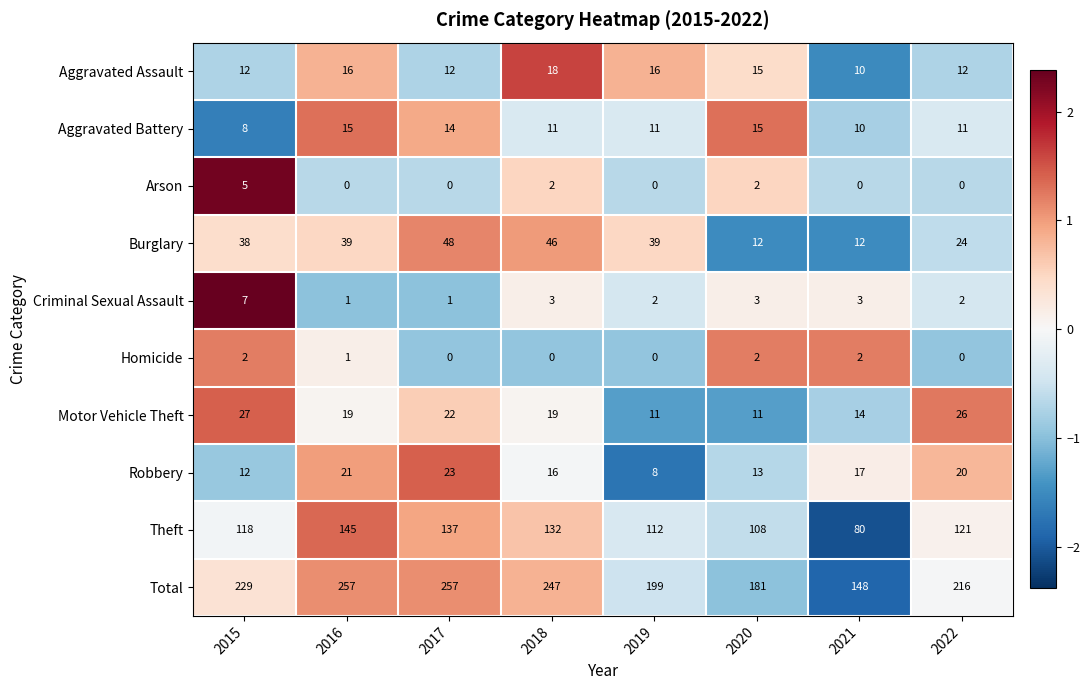

What value does the Theft series have at 2018, to the nearest 10?

130